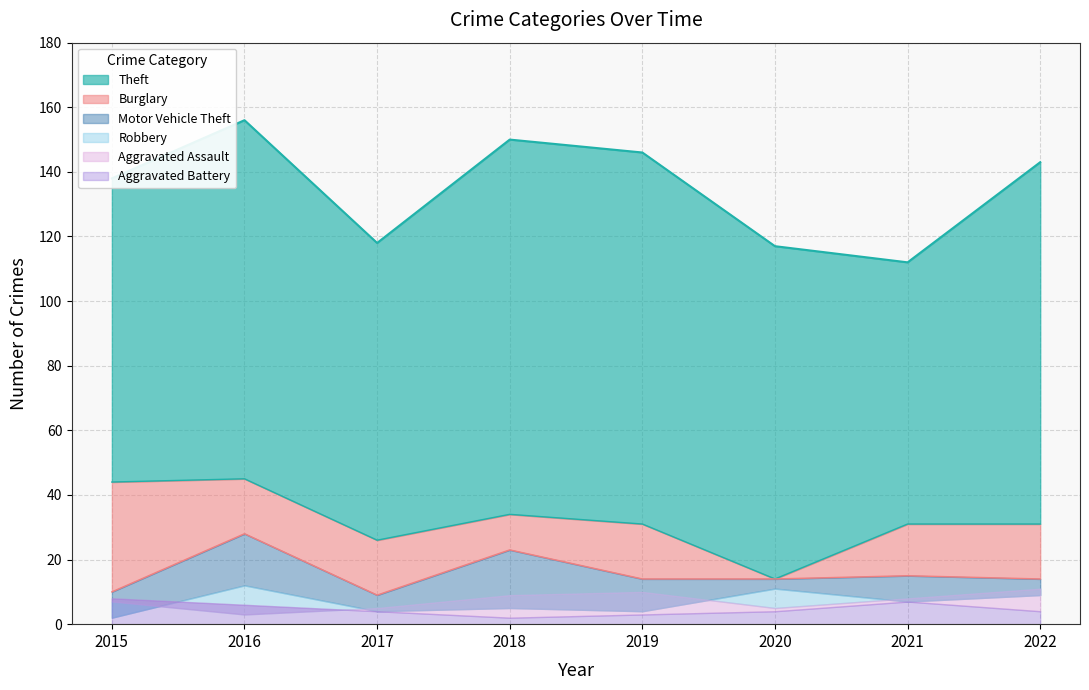

Is the value of Theft at 2021 greater than the value of Burglary at 2021?

Yes